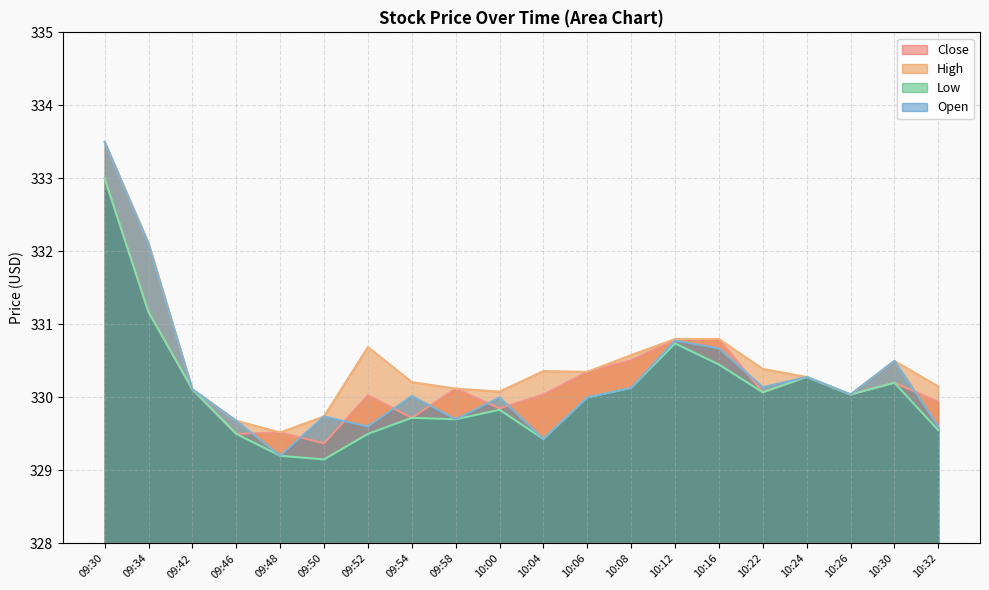

Is it true that Open equals 330.8 at 10:12?

True